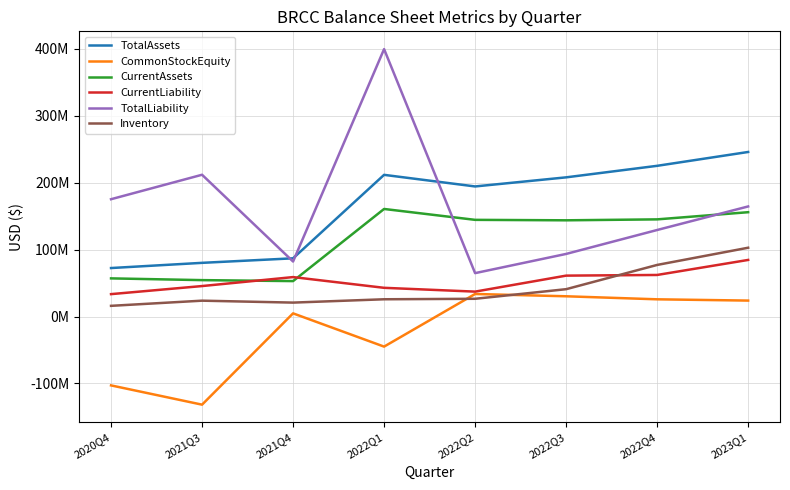

What is the average value of the TotalAssets series?

165718125